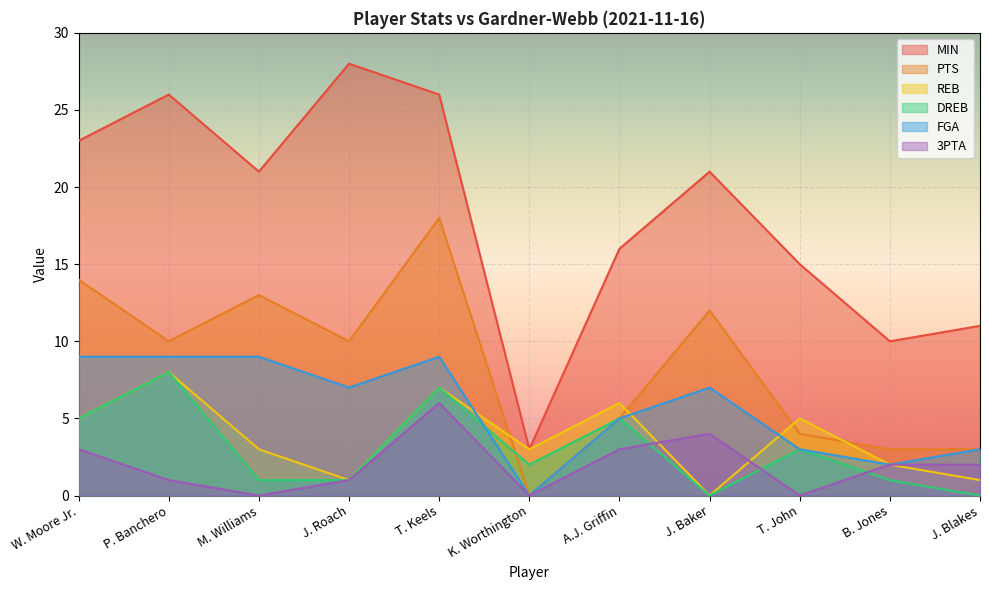

Where is REB nearest to the value 4?

W. Moore Jr.